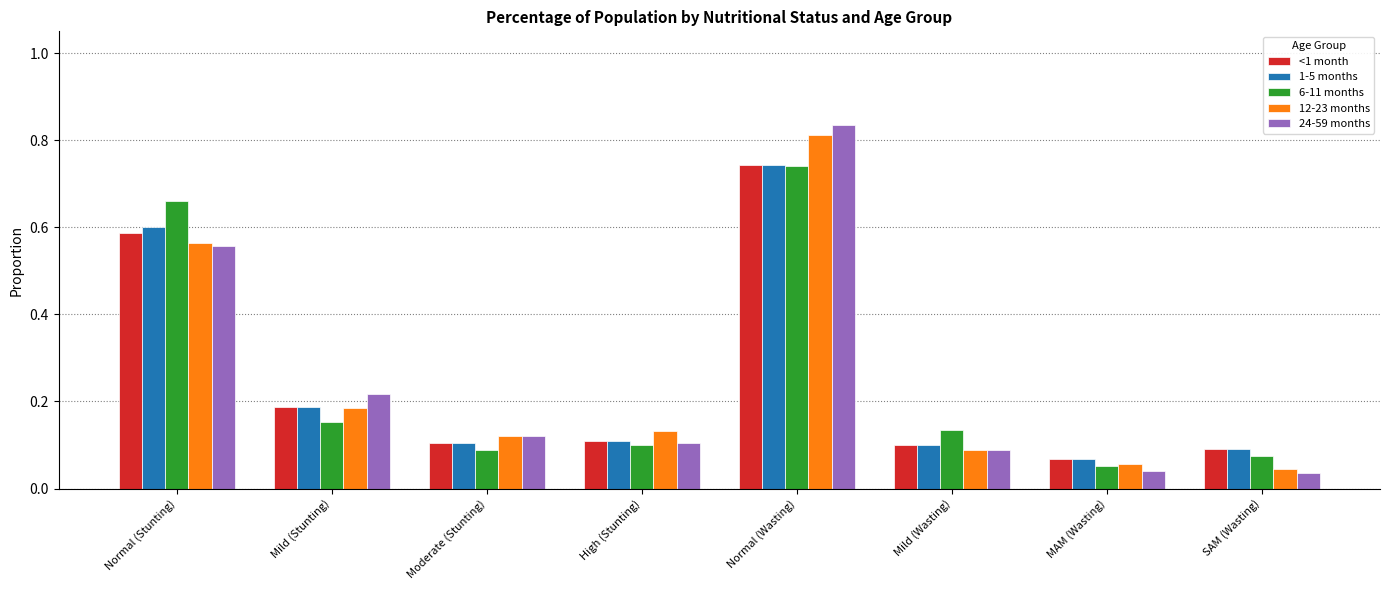

At which category is the sum across all series the highest?

Normal (Wasting)